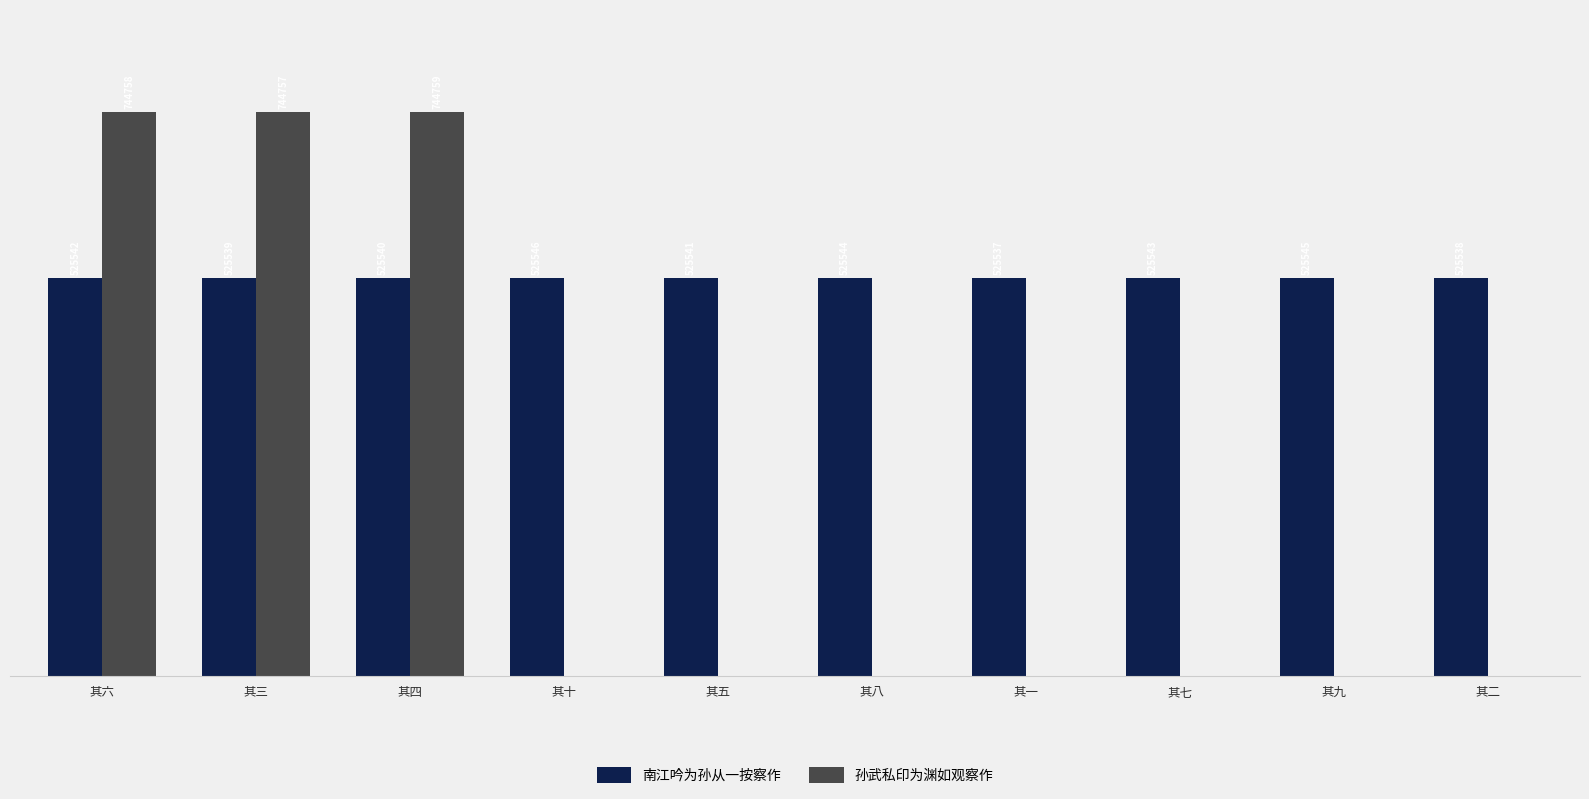

What are all the series names shown in the legend?

南江吟为孙从一按察作, 孙武私印为渊如观察作